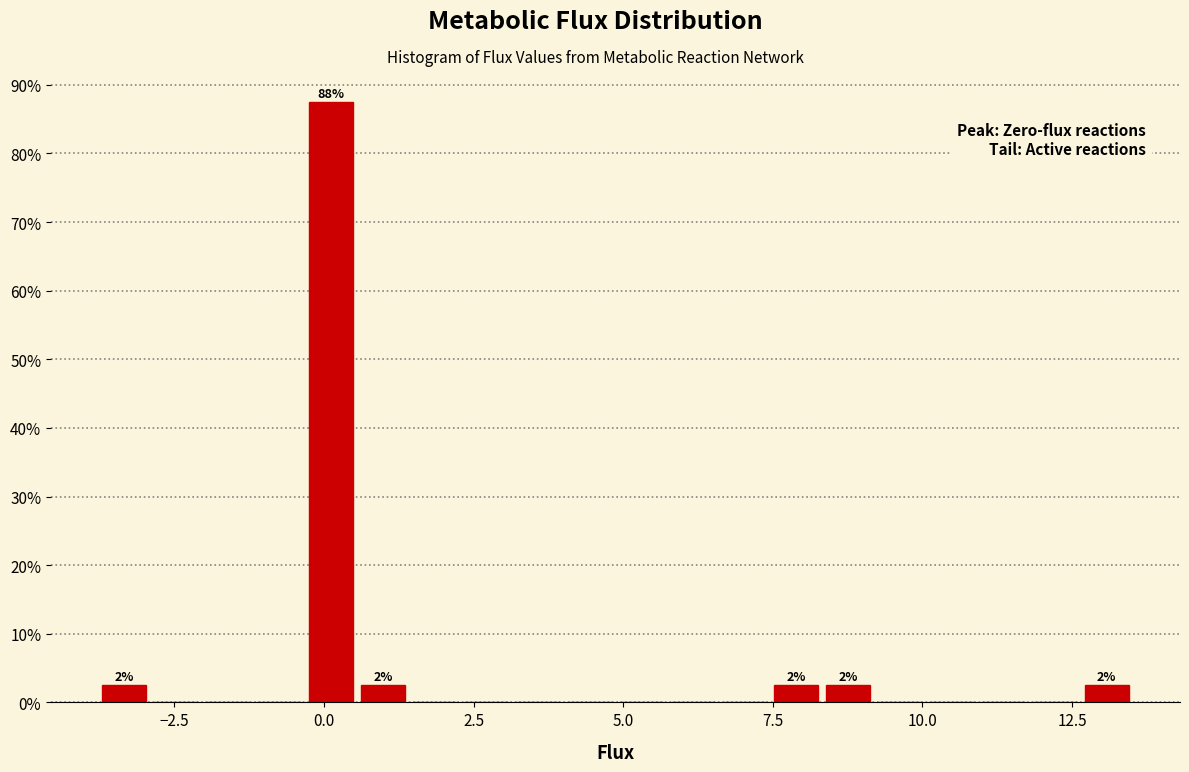

Read against the x-axis, roughly where is the centre of the tallest bar?

0.0